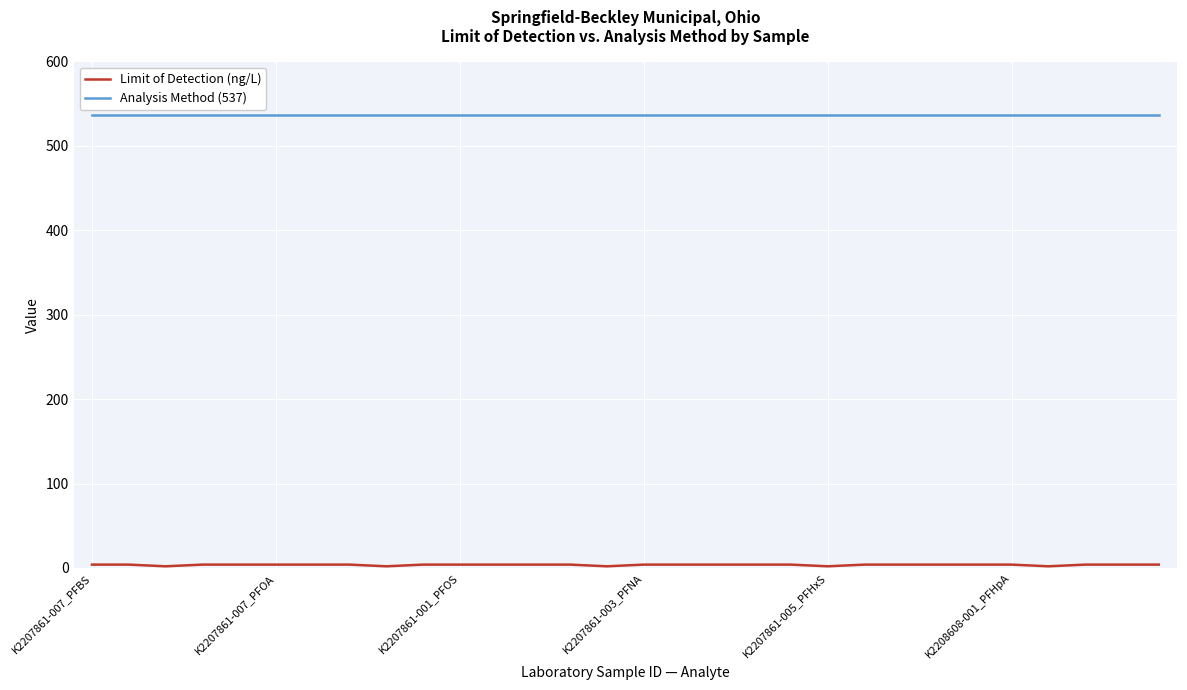

Which series has the largest total across all categories?

Analysis Method (537)